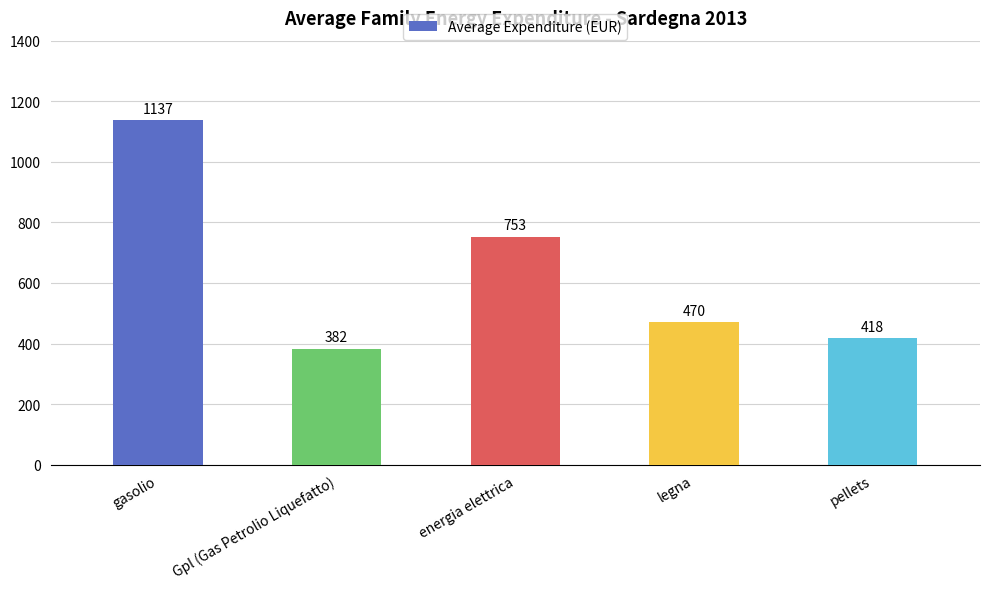

Which label corresponds to the smallest value in the chart?

Gpl (Gas Petrolio Liquefatto)